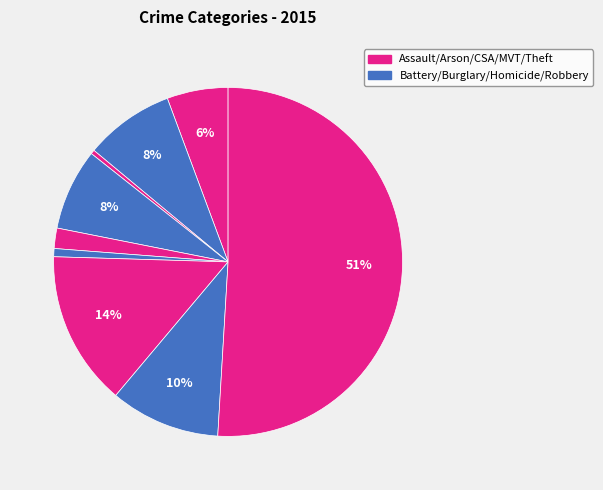

To the nearest percent, what is the difference between the largest and smallest slice percentages?

51%